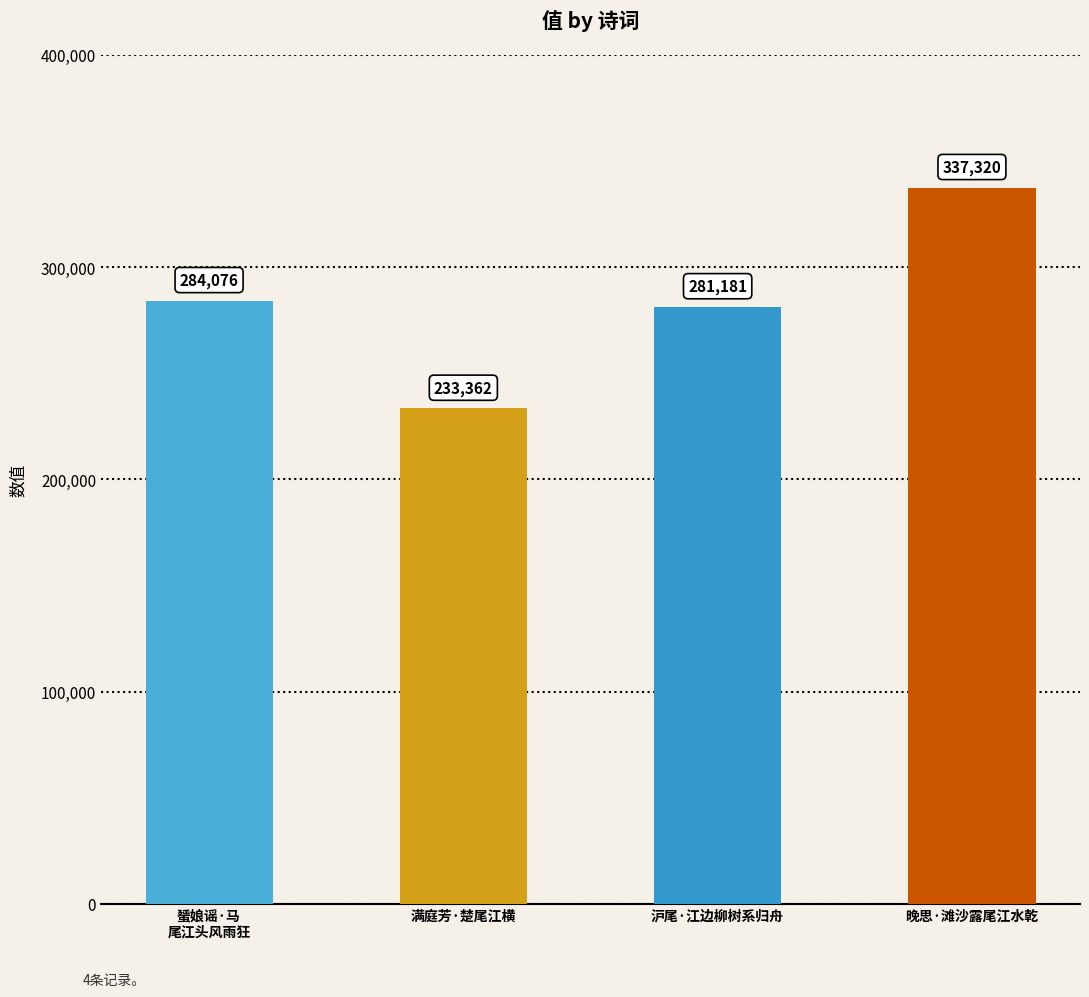

Are the bars grouped side by side (vs. stacked)?

No